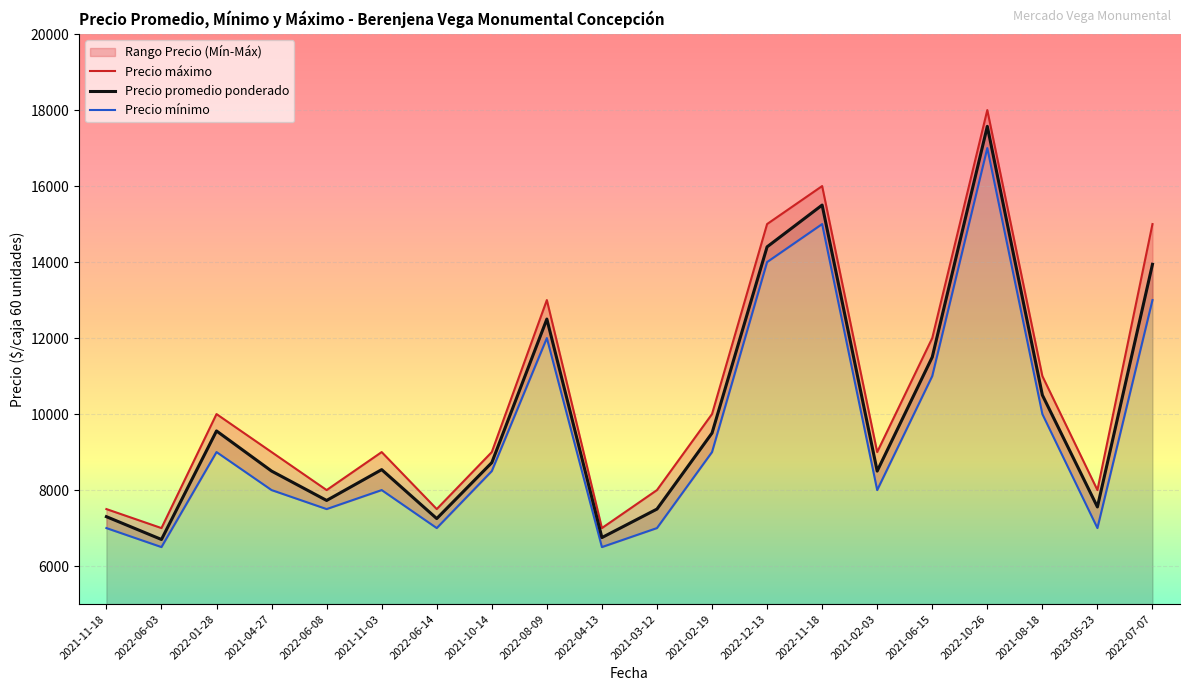

How many values in the Precio maximo series are below 9000?

7